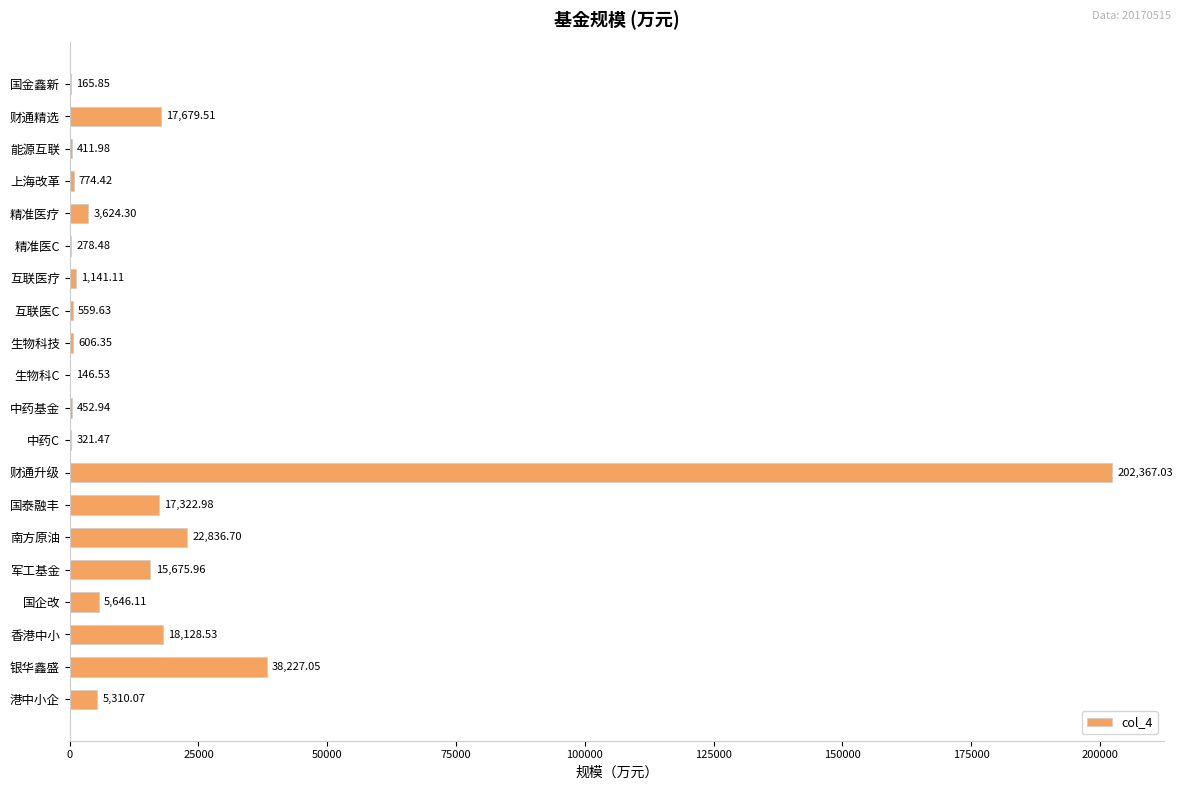

What is the sum of all values?

351677.0